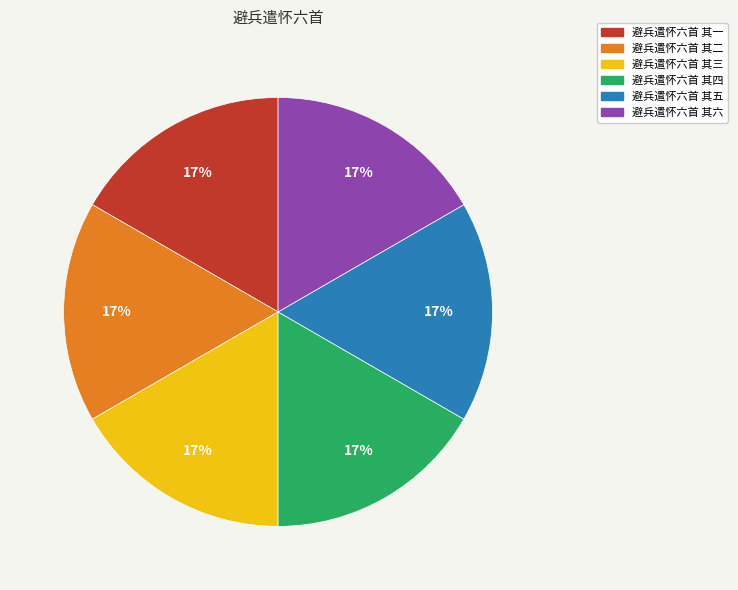

Does 避兵遣怀六首 其四 account for over 50% of the chart?

No